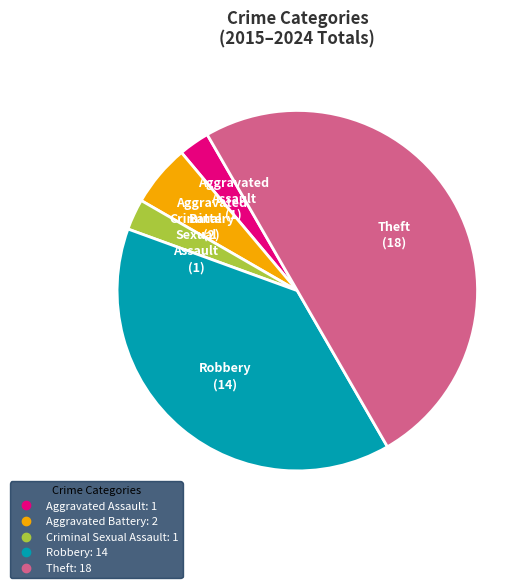

The Robbery slice represents 39% of the pie. True or false?

True